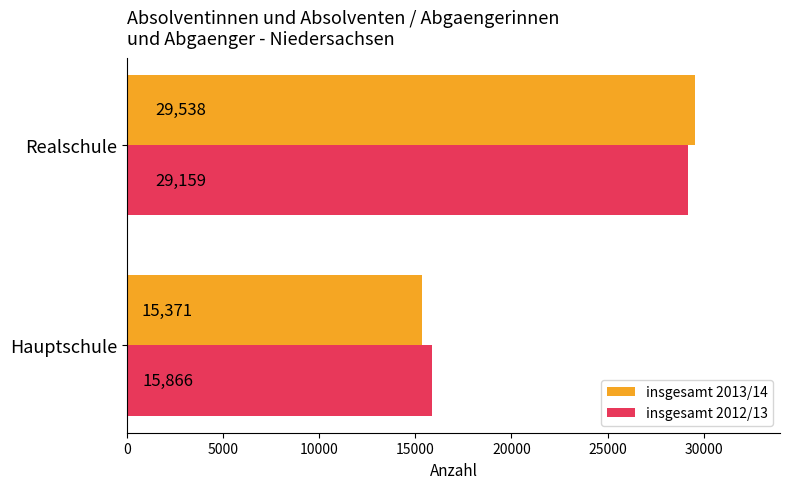

Which series changed the most between Hauptschule and Realschule?

insgesamt 2013/14